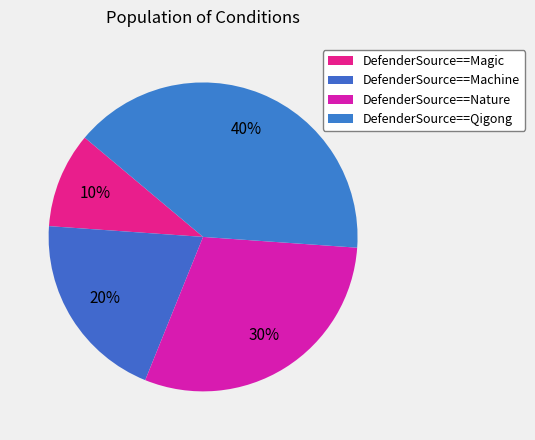

How many slices are in this pie chart?

4